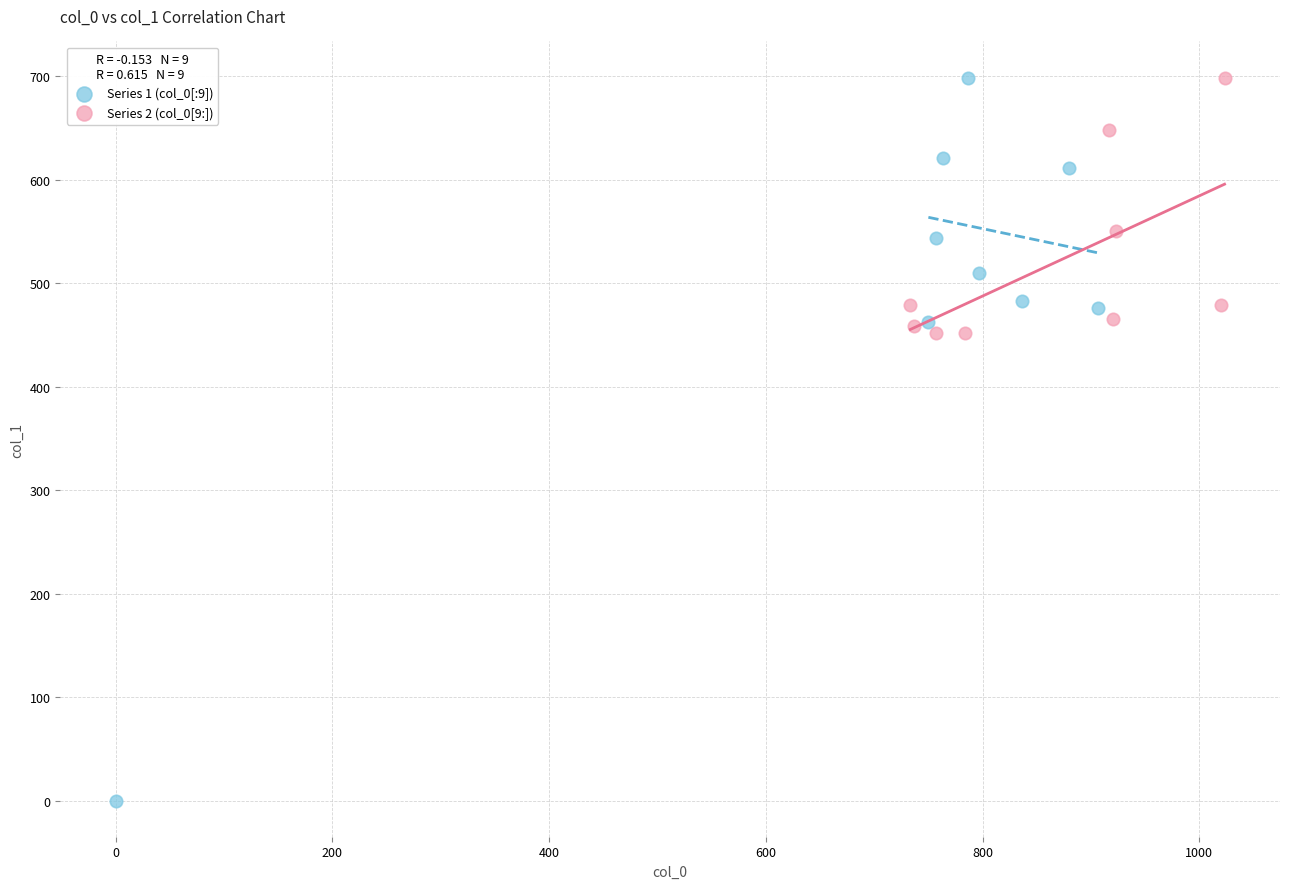

What are all the series names shown in the legend?

Series 1 (col_0[:9]), Series 2 (col_0[9:])